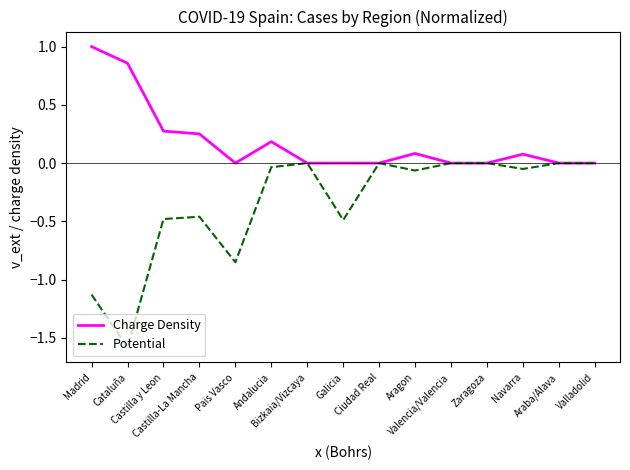

What is the smallest value displayed?

-1.6